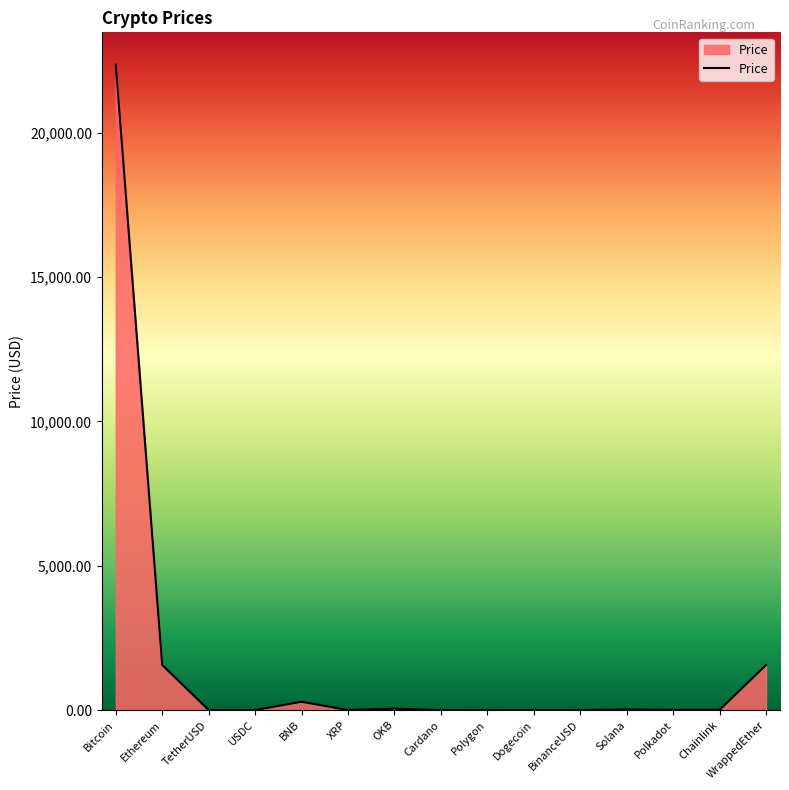

What is the difference between the maximum and minimum values?

22353.6